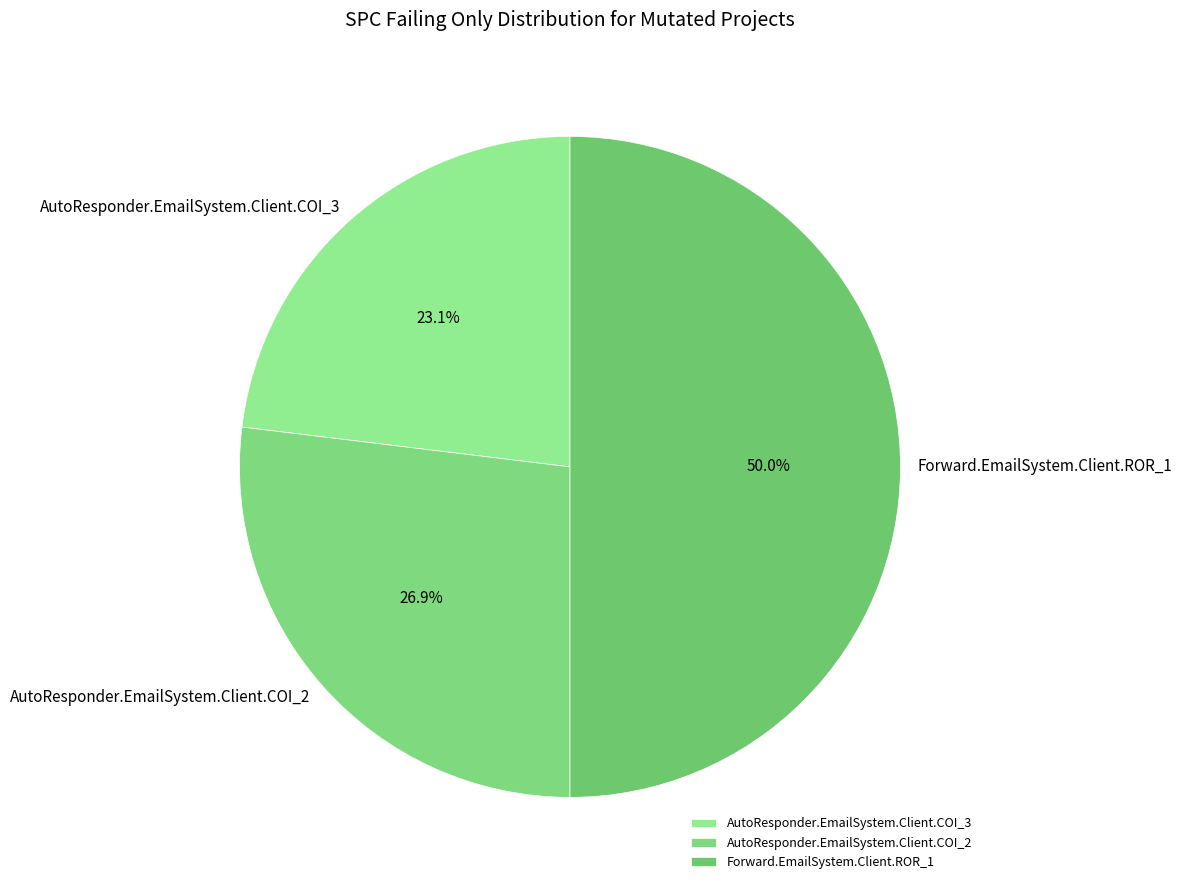

Combined, do AutoResponder.EmailSystem.Client.COI_2 and Forward.EmailSystem.Client.ROR_1 account for over 50%?

Yes